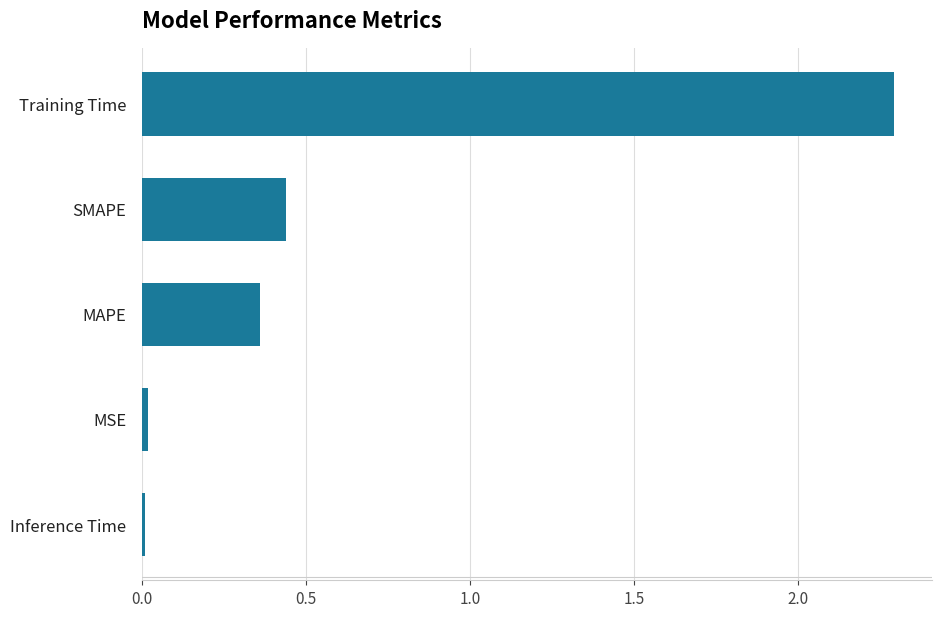

Between MAPE and Training Time, which is larger?

Training Time